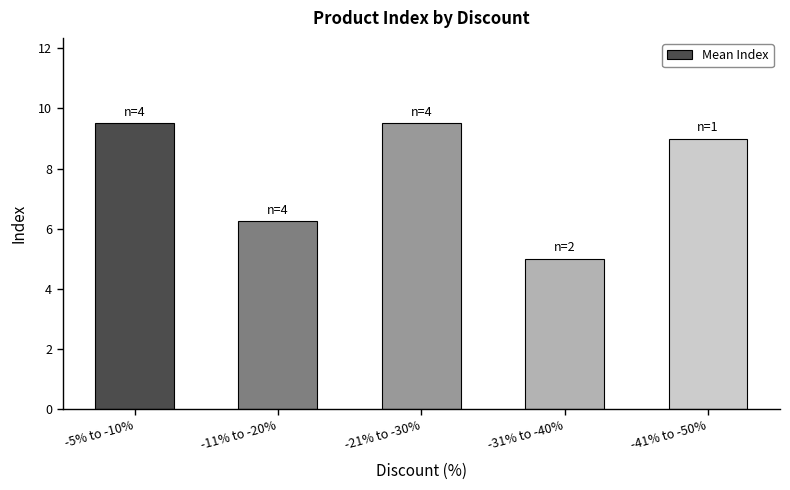

True or false: the data shows 14.3 at -41% to -50%.

False